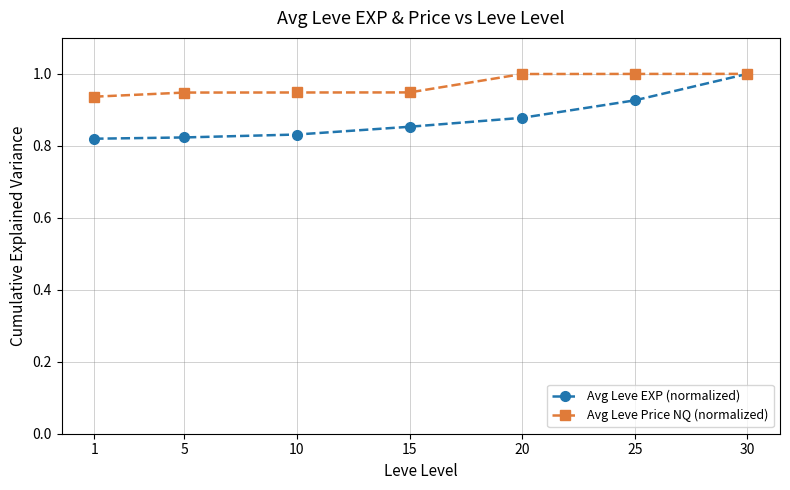

The value of Avg Leve Price NQ (normalized) at 15 is 1.4. True or false?

False